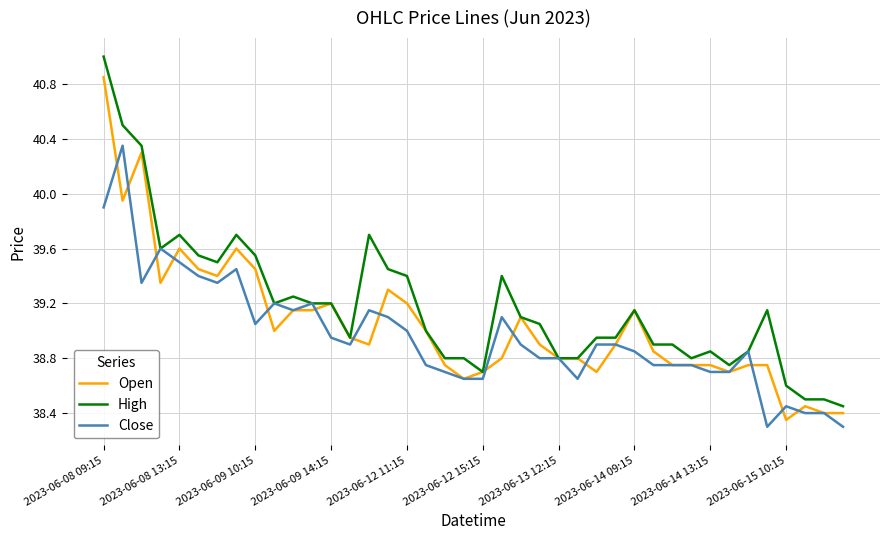

What is the greatest value displayed?

41.0